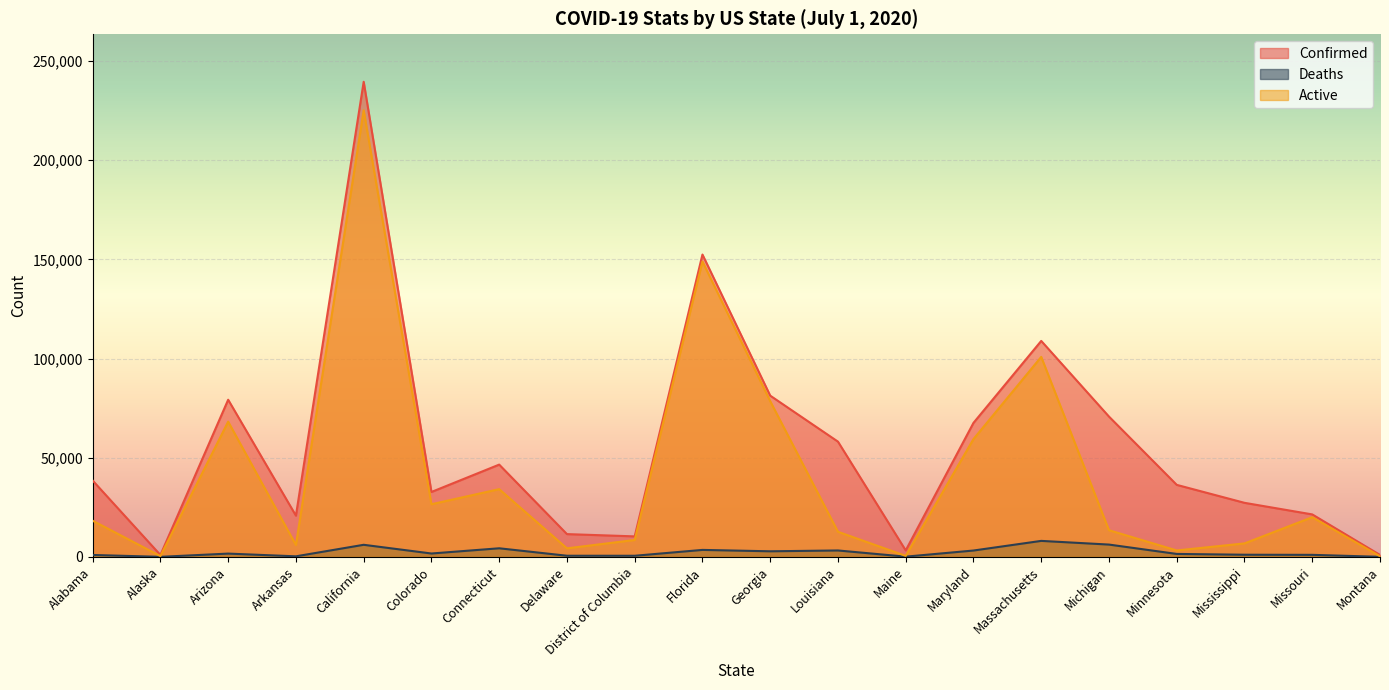

What value does the Active series have at Massachusetts, to the nearest 50?

100850